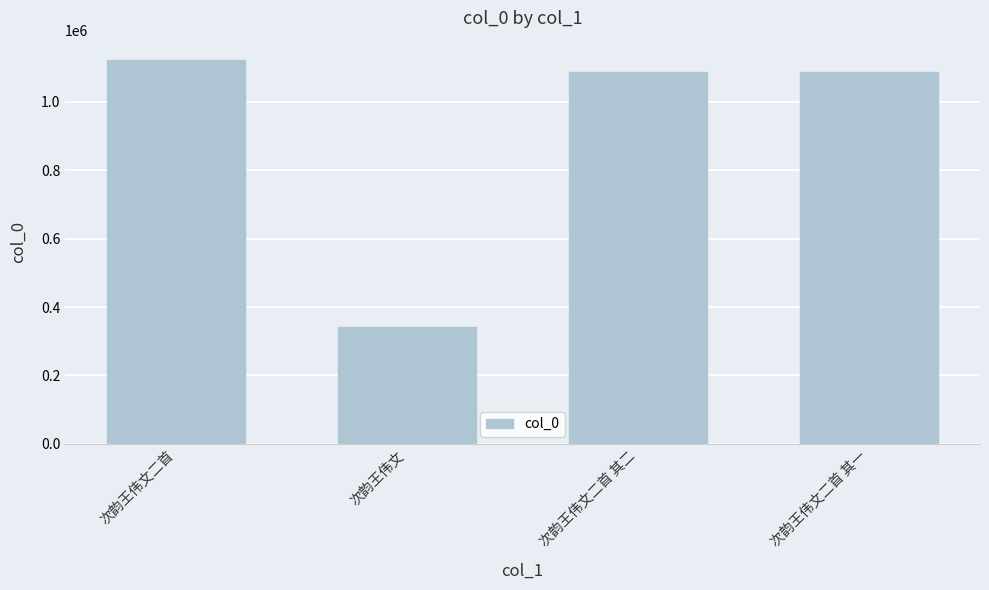

What position from the left is 次韵王伟文二首 其二?

3